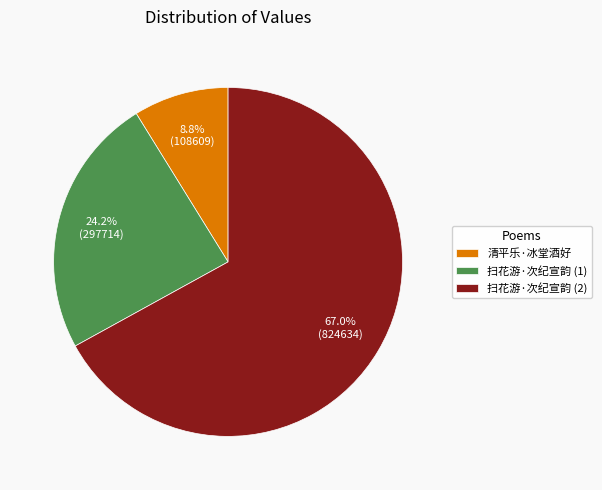

Is there any slice that represents more than half of the pie?

Yes